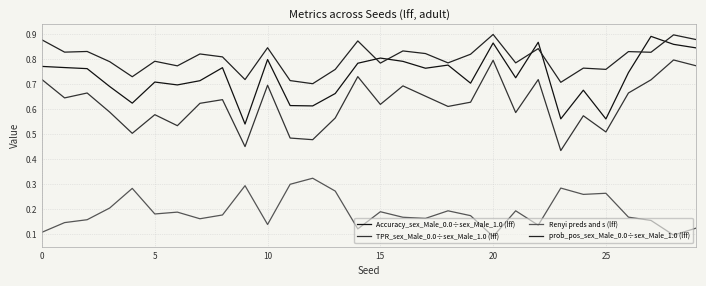

What is the label of the 13th point from the left?

12